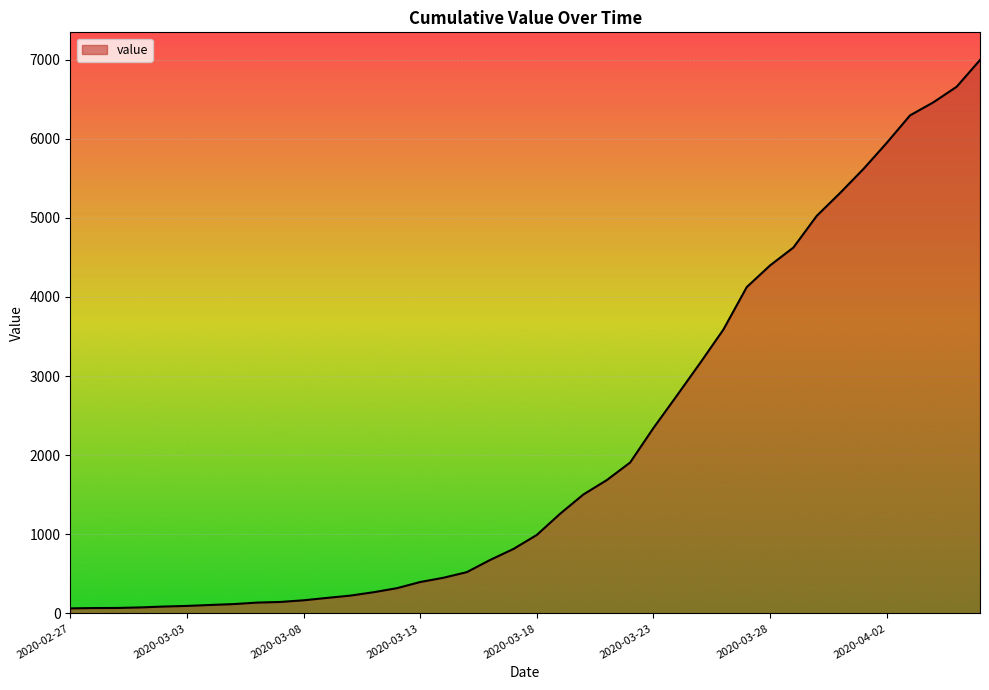

What is the greatest value displayed?

6994